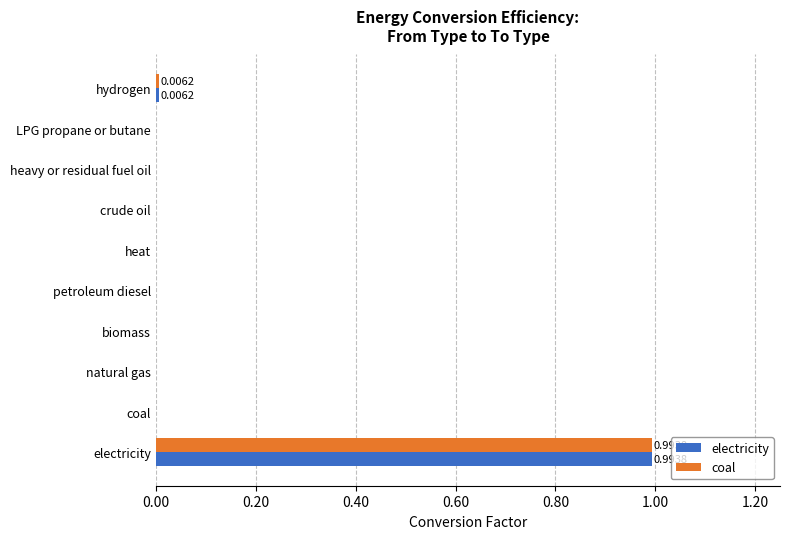

At which category is the sum across all series the highest?

electricity